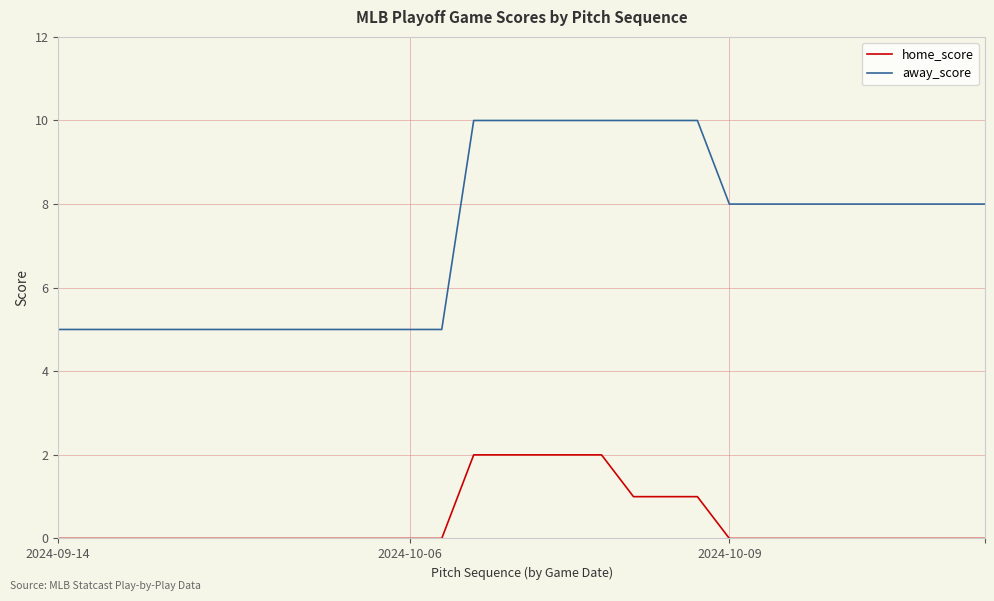

True or false: away_score and home_score intersect in this chart.

False